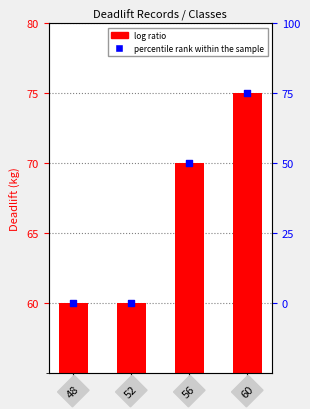

Which series contains the highest Y value?

Deadlift